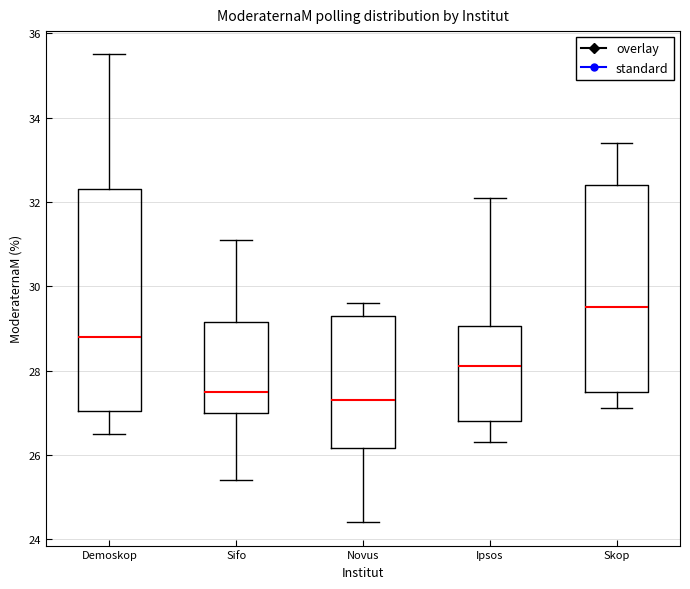

Where does the lower whisker of the box for Demoskop end on the y-axis? The values are not printed on the chart, so give them approximately, as read against the axis.

26.6